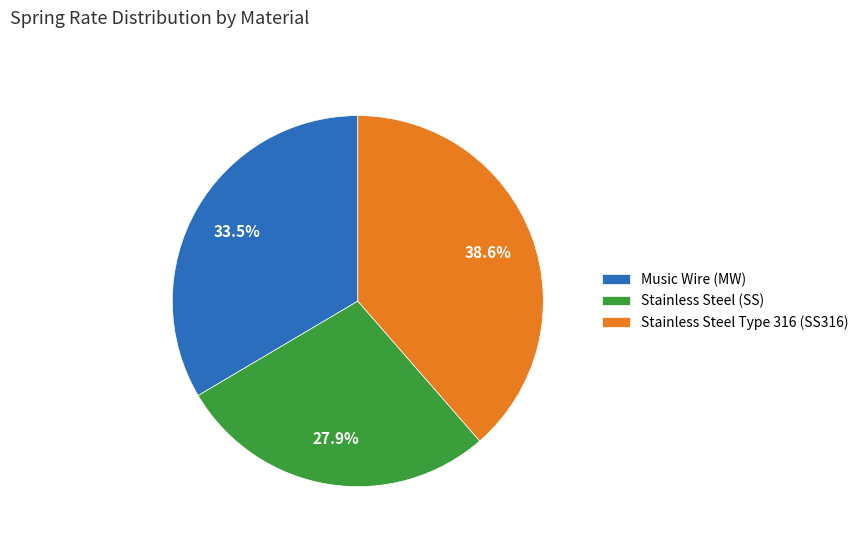

What is the ratio of the value at Stainless Steel Type 316 (SS316) to the value at Stainless Steel (SS)?

1.4